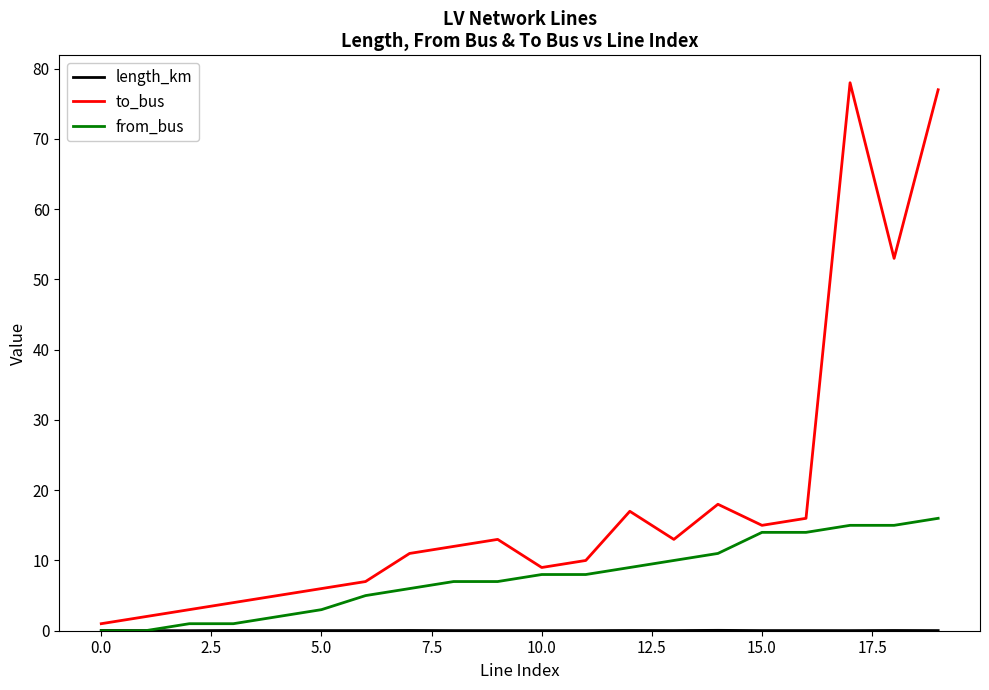

In to_bus, how many points are higher than both neighbors (excluding endpoints)?

4